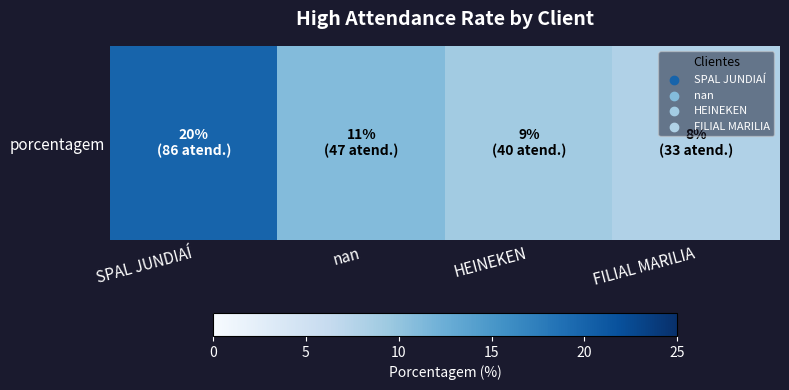

The chart shows a value of 12 at FILIAL MARILIA. True or false?

False